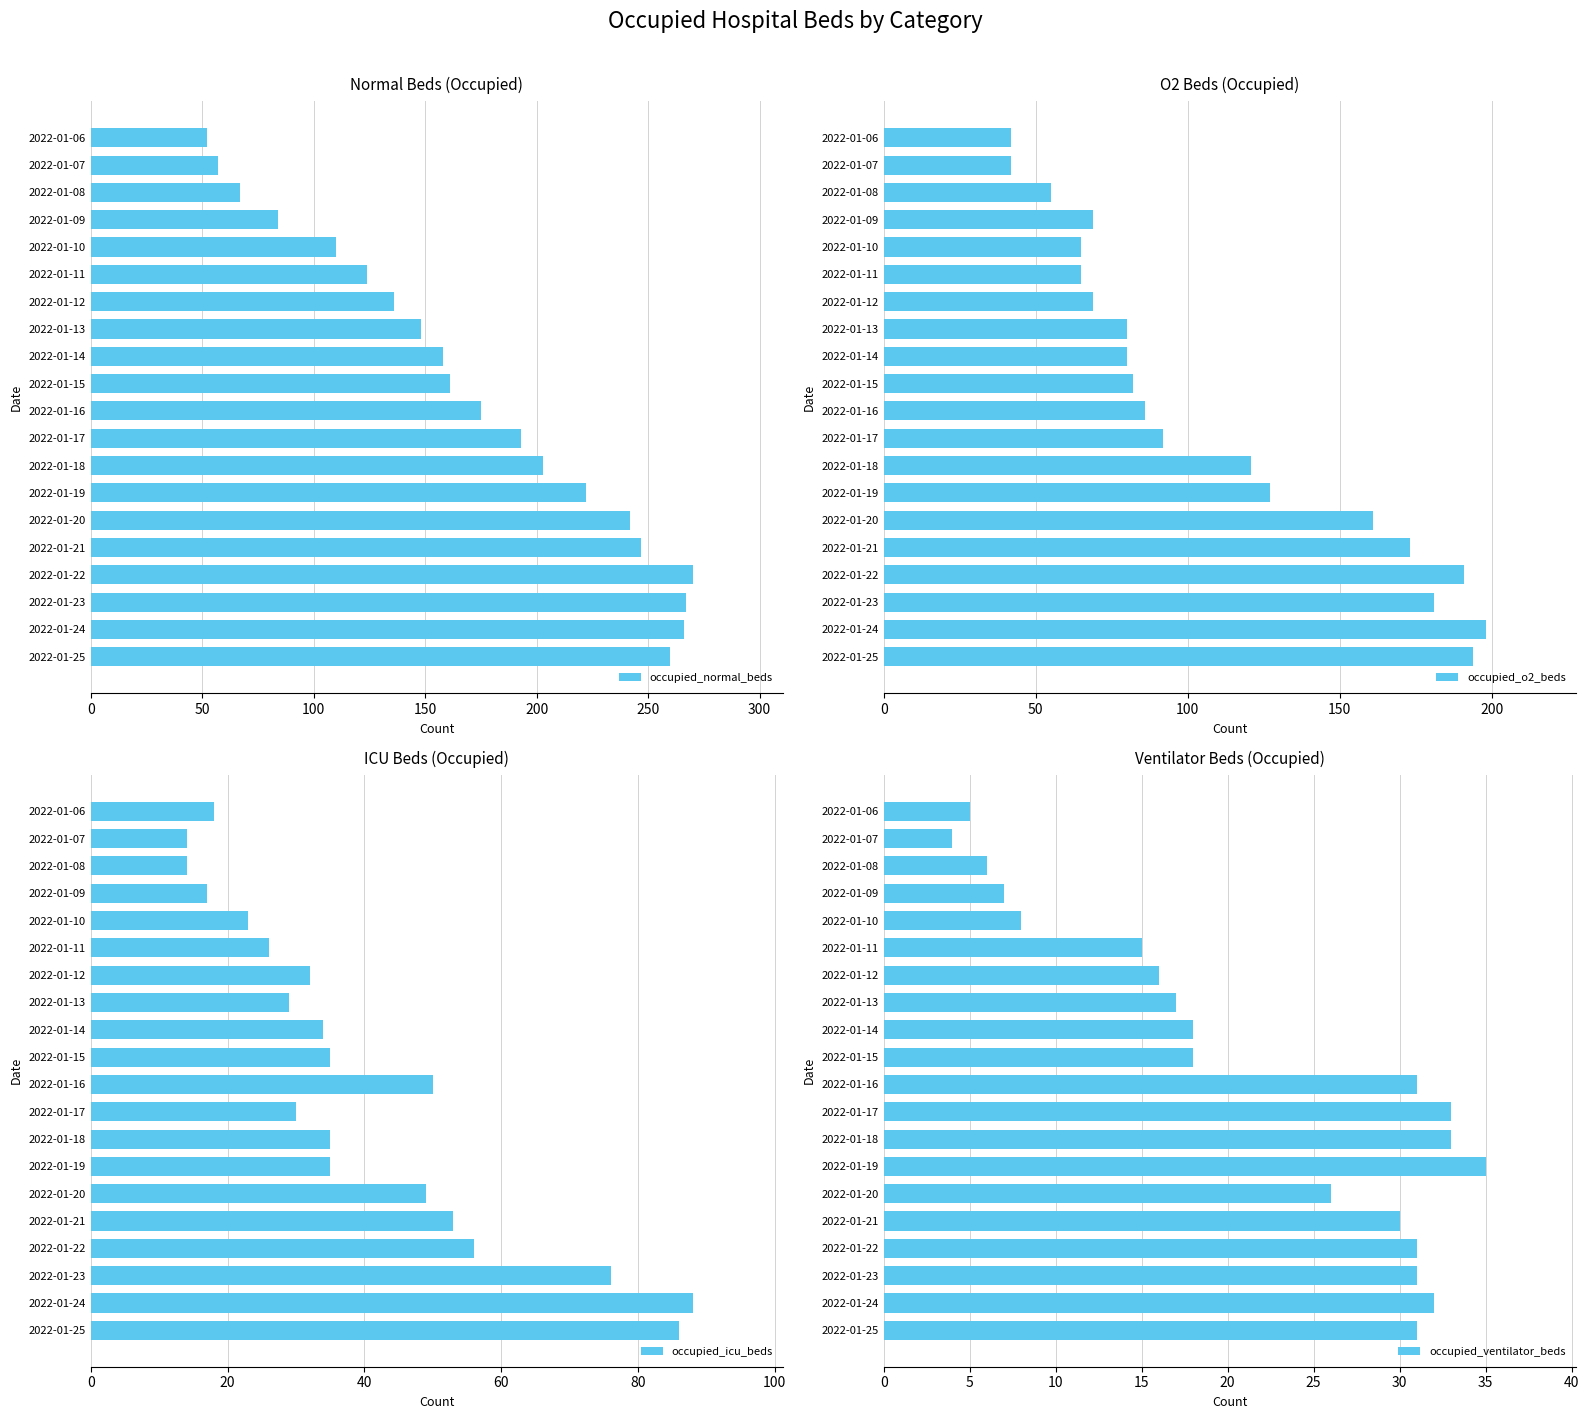

What is the difference between the maximum and minimum values in the occupied_icu_beds series?

74